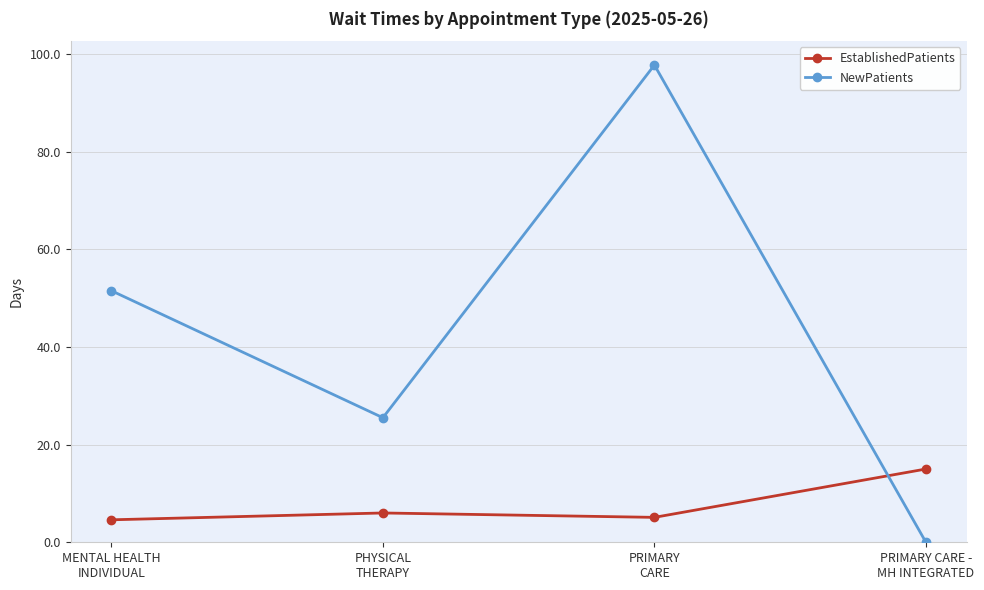

True or false: NewPatients has more than 0 points higher than both neighbors.

True